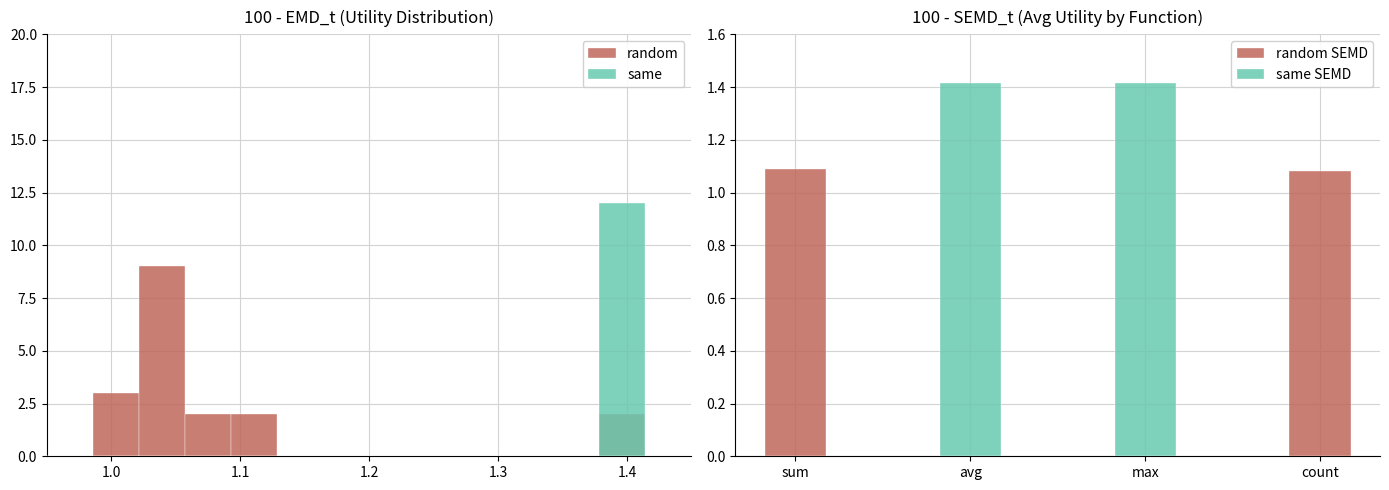

Which series has the largest range (max minus min)?

random SEMD